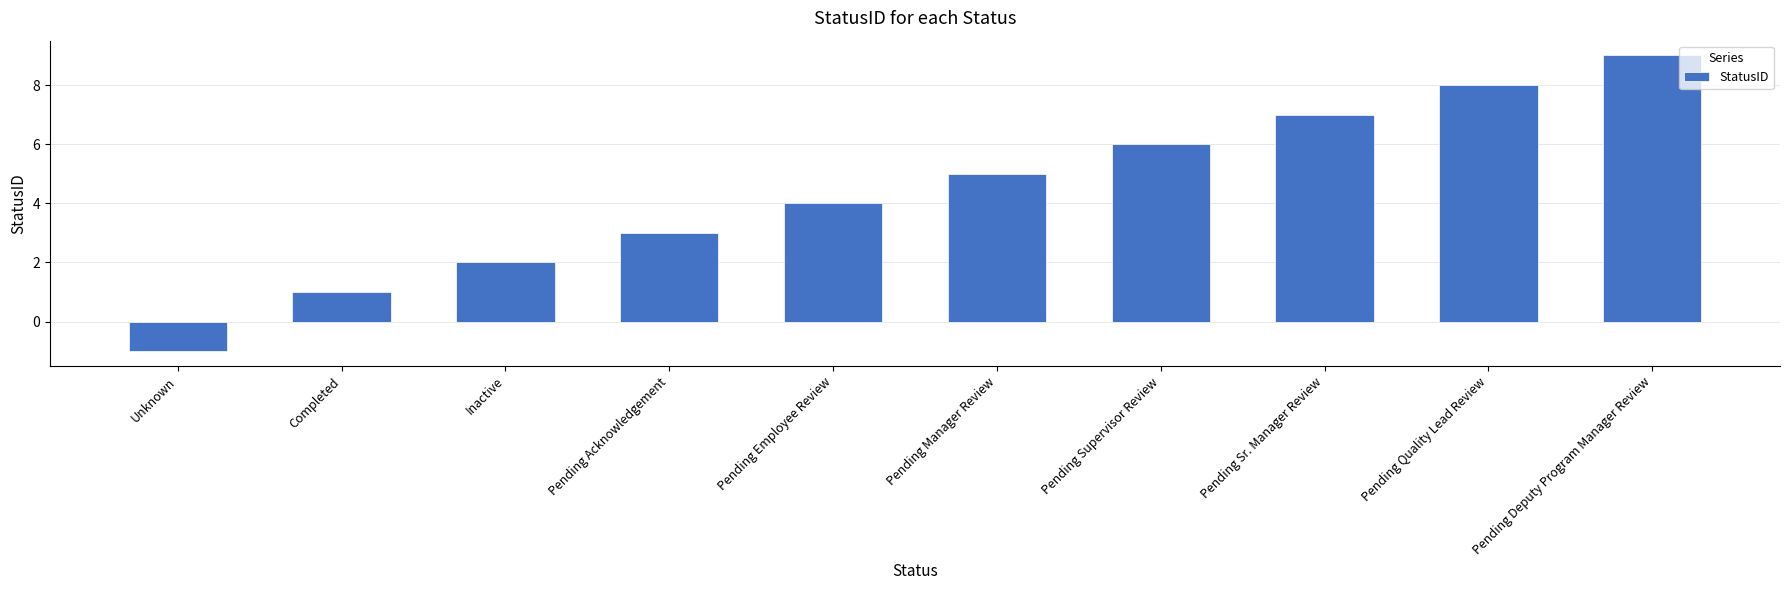

Rank the categories by value from highest to lowest.

Pending Deputy Program Manager Review, Pending Quality Lead Review, Pending Sr. Manager Review, Pending Supervisor Review, Pending Manager Review, Pending Employee Review, Pending Acknowledgement, Inactive, Completed, Unknown